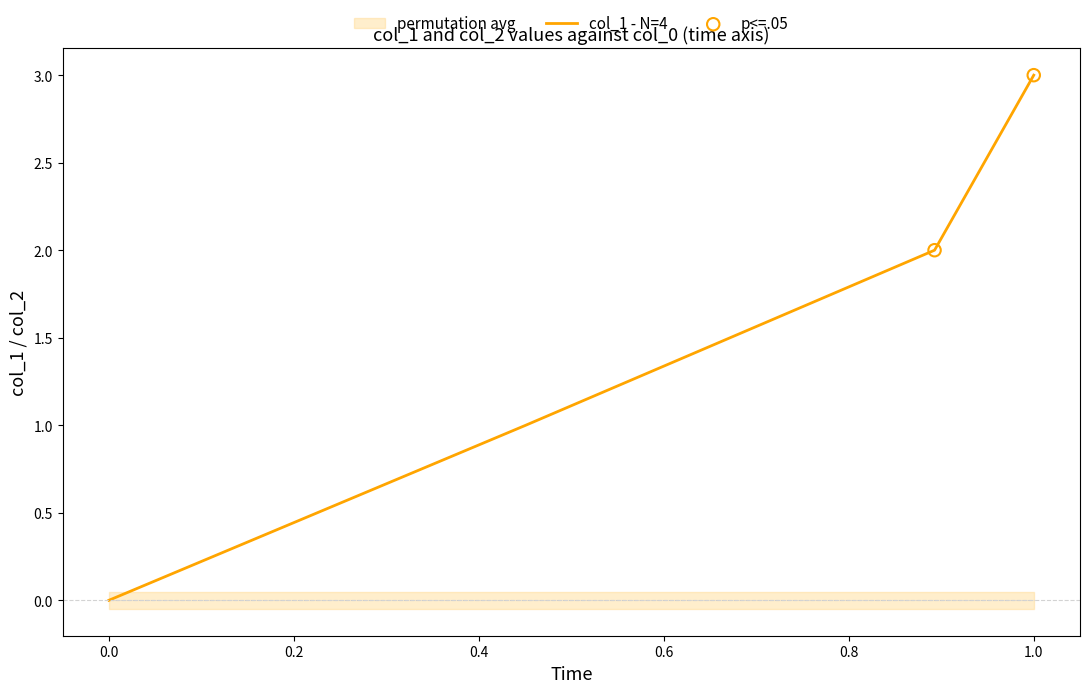

Which has a higher value, 1448252080 or 1452197716?

1452197716